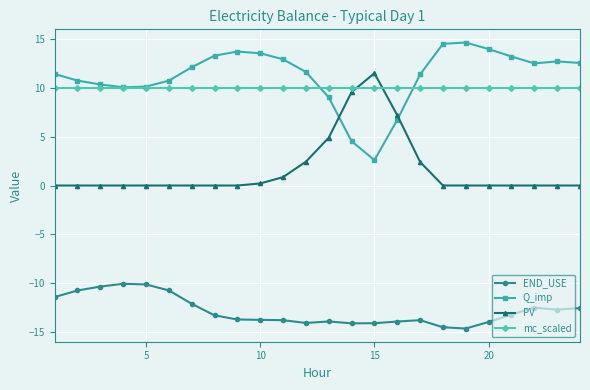

How many values in the Q_imp series are below 12?

12